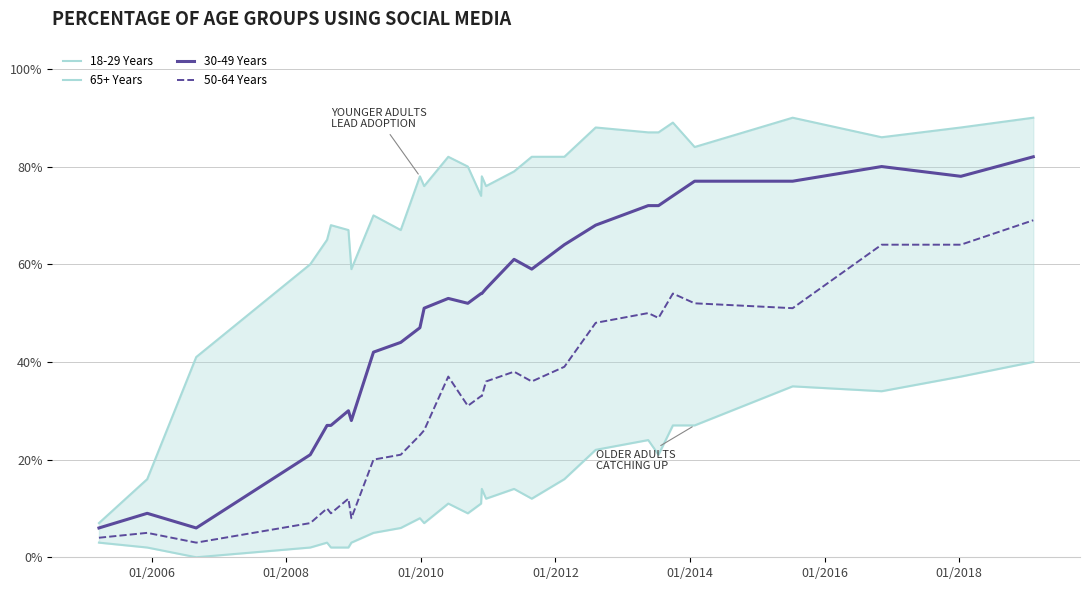

True or false: 18-29 Years and 30-49 Years cross at least once.

False